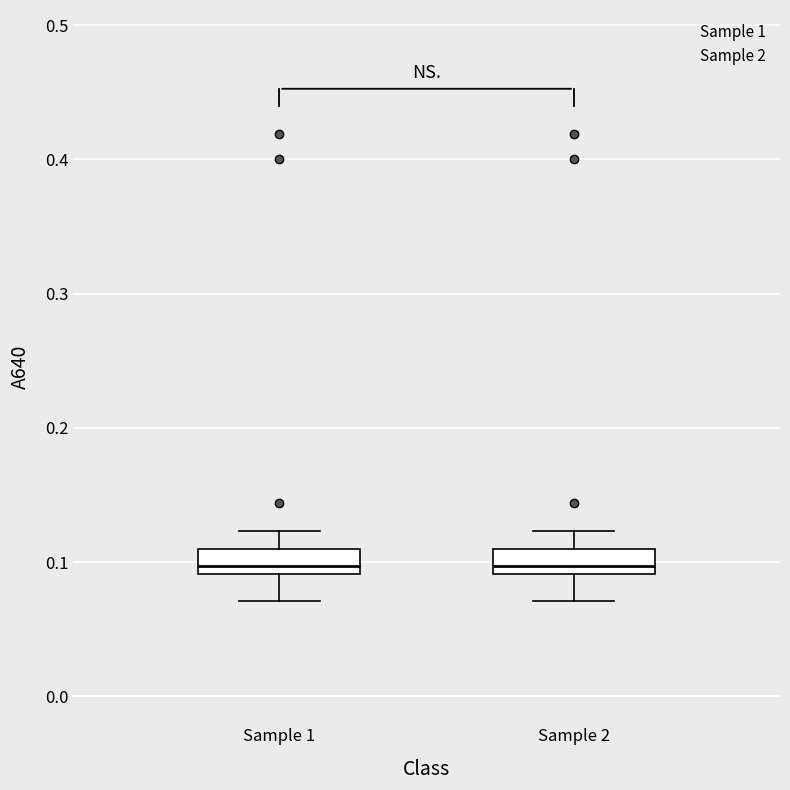

Reading left to right, transcribe this box plot: for each box, give where its median line is, the range the box spans, and where its two whiskers end, as read against the y-axis. The values are not printed on the chart, so give them approximately, as read against the axis.

Sample 1: median 0.10, box 0.09 to 0.11, whiskers 0.07 to 0.12
Sample 2: median 0.10, box 0.09 to 0.11, whiskers 0.07 to 0.12